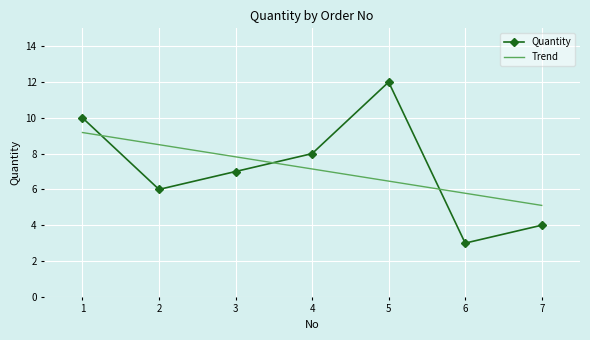

What is the value of the 7th point from the left?

4